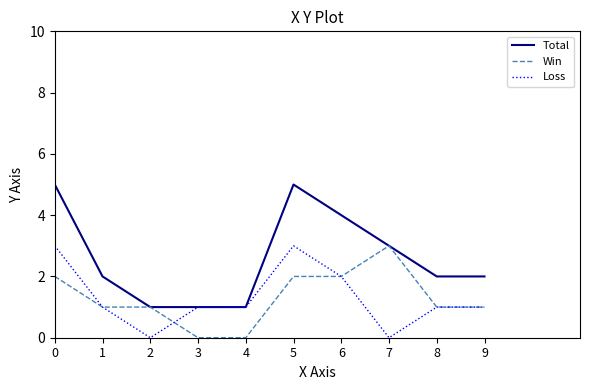

Reading left to right, what are all the values shown in this chart?

Total: 5	2	1	1	1	5	4	3	2	2
Win: 2	1	1	0	0	2	2	3	1	1
Loss: 3	1	0	1	1	3	2	0	1	1